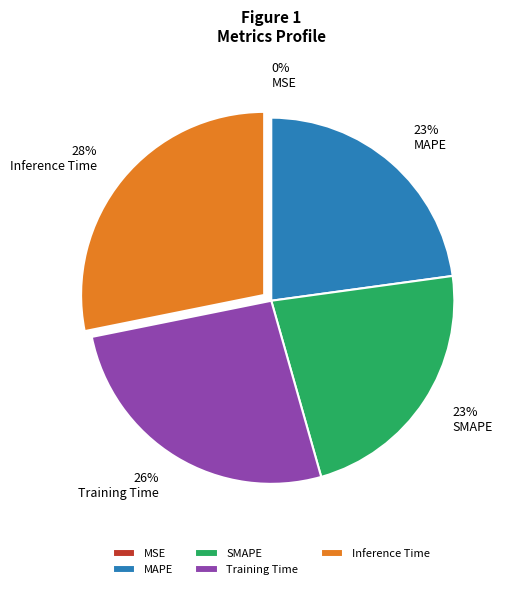

True or false: MAPE accounts for 23% of the total.

True